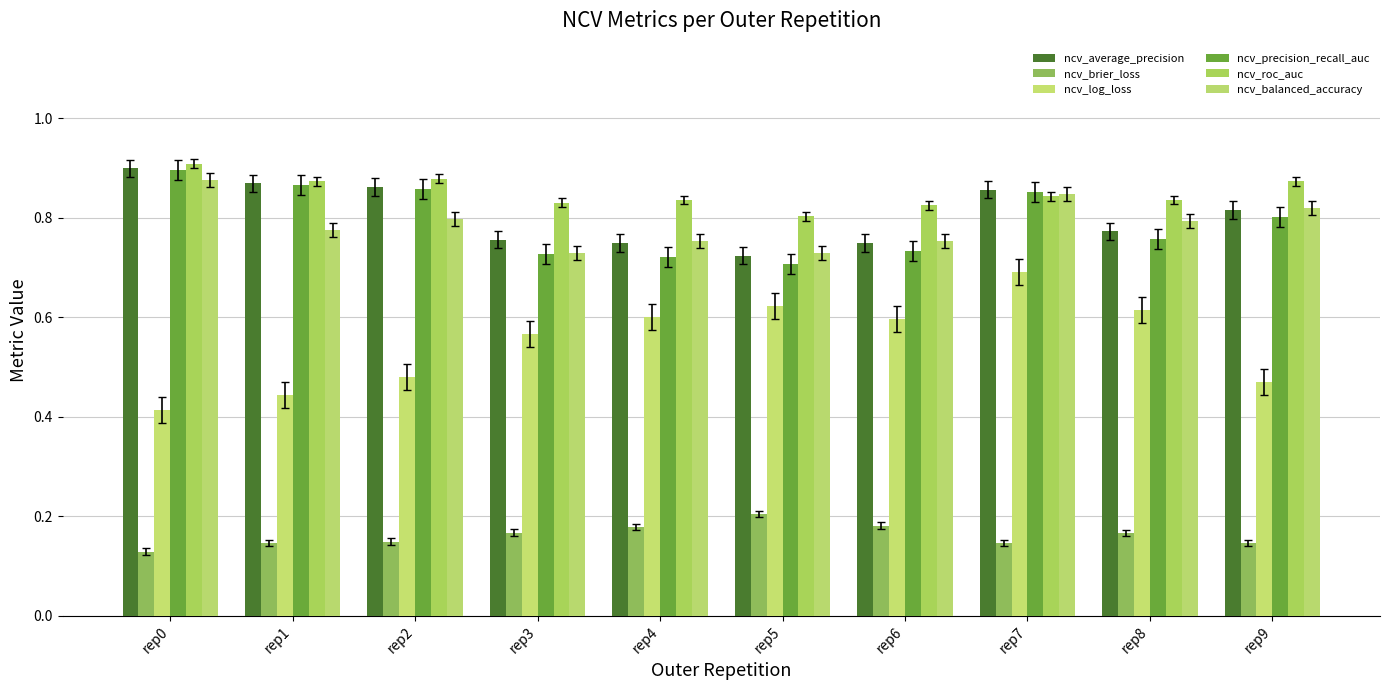

Reading right to left, what are all the values shown in this chart?

ncv_average_precision: rep9=0.8	rep8=0.8	rep7=0.9	rep6=0.7	rep5=0.7	rep4=0.7	rep3=0.8	rep2=0.9	rep1=0.9	rep0=0.9
ncv_brier_loss: rep9=0.1	rep8=0.2	rep7=0.1	rep6=0.2	rep5=0.2	rep4=0.2	rep3=0.2	rep2=0.1	rep1=0.1	rep0=0.1
ncv_log_loss: rep9=0.5	rep8=0.6	rep7=0.7	rep6=0.6	rep5=0.6	rep4=0.6	rep3=0.6	rep2=0.5	rep1=0.4	rep0=0.4
ncv_precision_recall_auc: rep9=0.8	rep8=0.8	rep7=0.9	rep6=0.7	rep5=0.7	rep4=0.7	rep3=0.7	rep2=0.9	rep1=0.9	rep0=0.9
ncv_roc_auc: rep9=0.9	rep8=0.8	rep7=0.8	rep6=0.8	rep5=0.8	rep4=0.8	rep3=0.8	rep2=0.9	rep1=0.9	rep0=0.9
ncv_balanced_accuracy: rep9=0.8	rep8=0.8	rep7=0.8	rep6=0.8	rep5=0.7	rep4=0.8	rep3=0.7	rep2=0.8	rep1=0.8	rep0=0.9